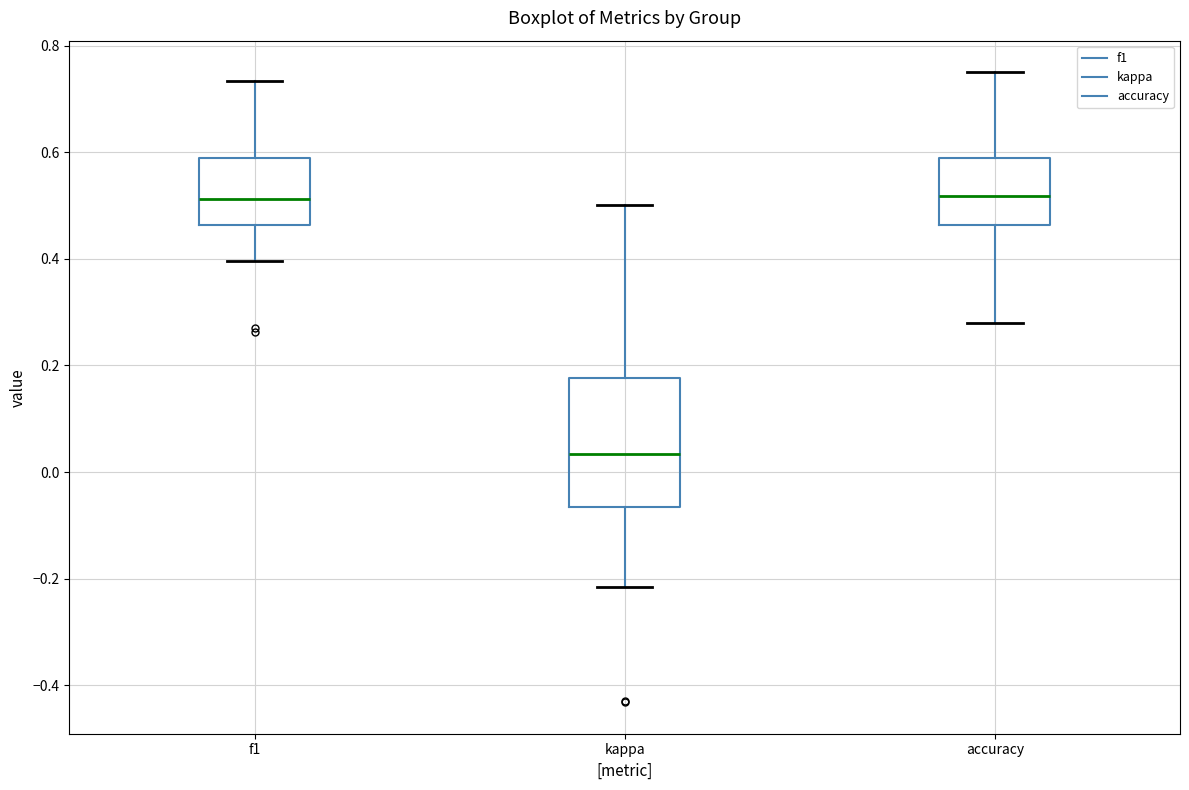

Where does the lower whisker of the box for accuracy end on the y-axis? The values are not printed on the chart, so give them approximately, as read against the axis.

0.28